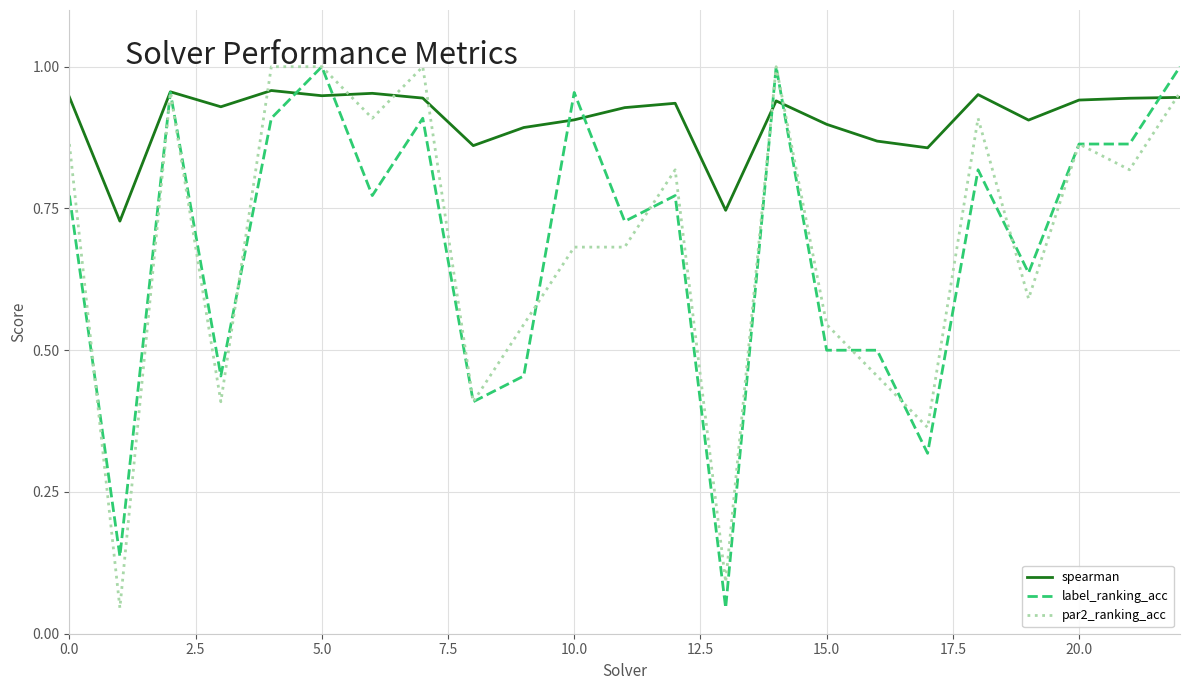

Which series has the largest total across all categories?

spearman